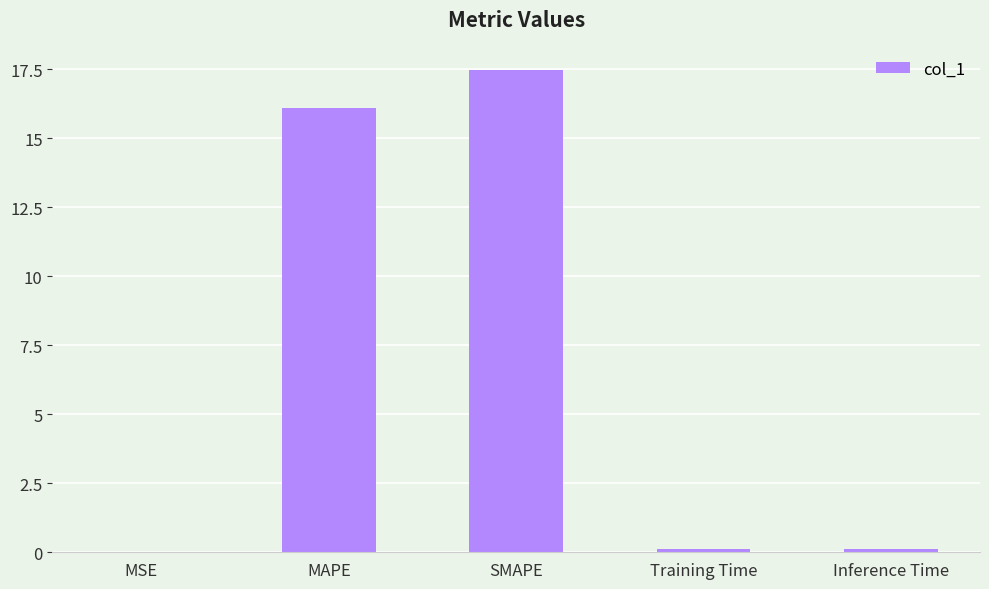

Read the value at SMAPE.

17.5